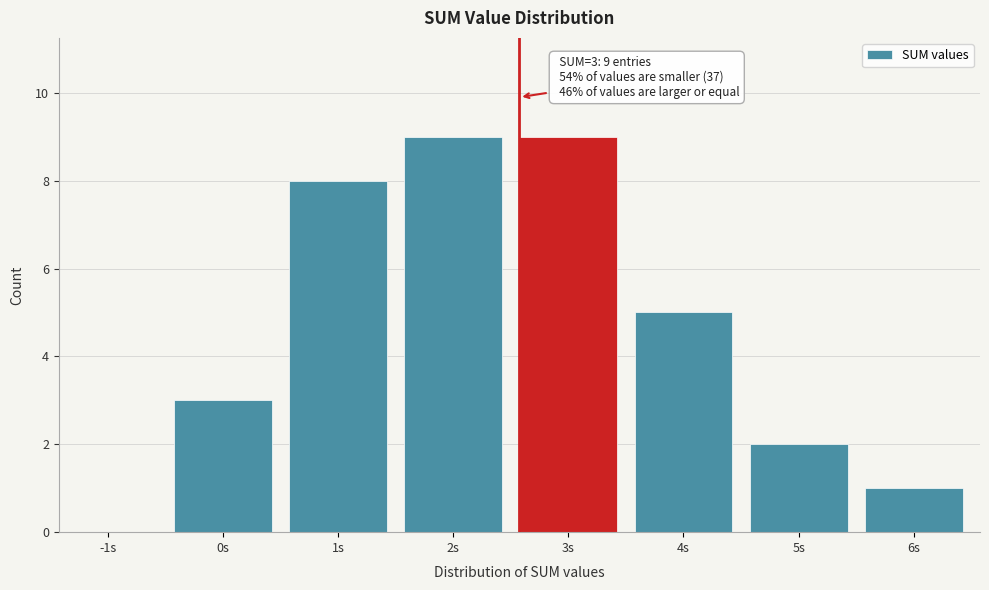

Reading left to right, extract all data points from this chart.

-1s=0	0s=3	1s=8	2s=9	3s=9	4s=5	5s=2	6s=1